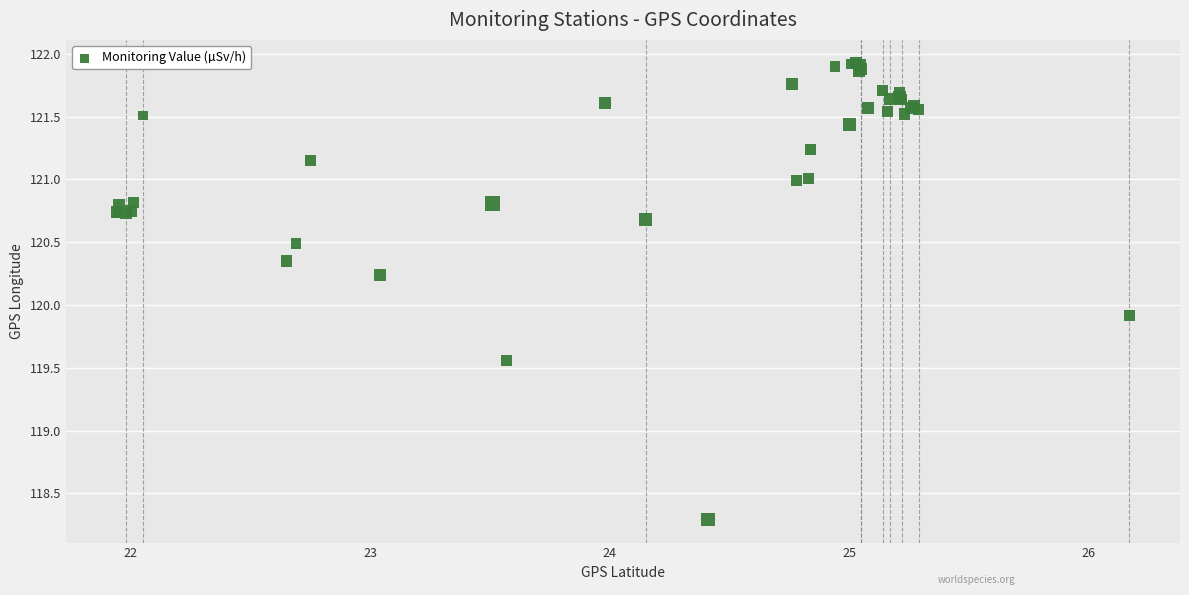

What Y value in the scatter plot is closest to 120?

119.9